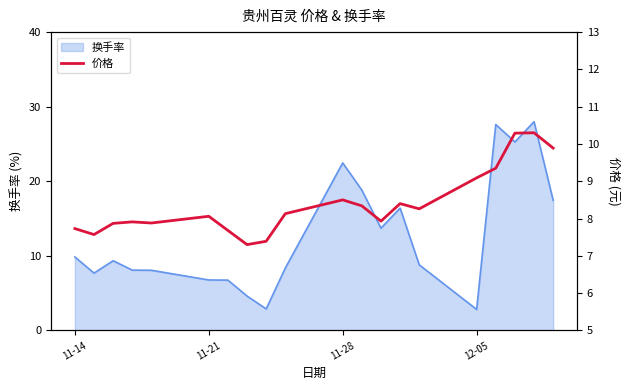

True or false: 换手率 has a value of 4.3 at 11-21.

False